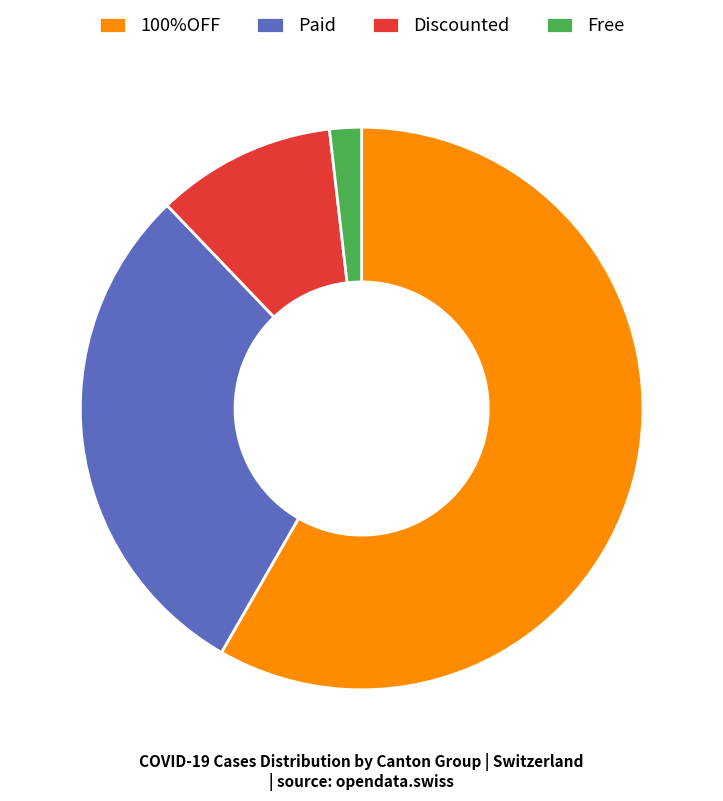

Is the sum of 100%OFF and Free greater than half?

Yes